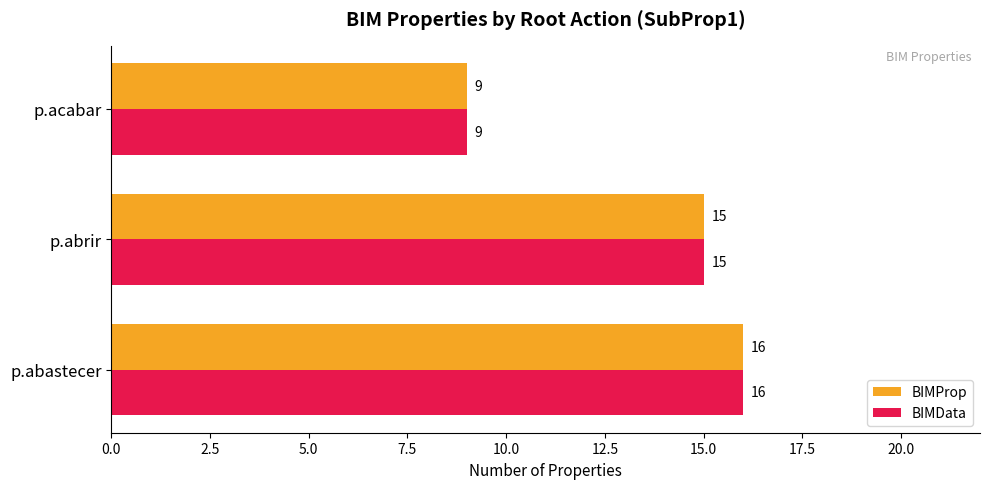

What is the approximate value of BIMProp at p.abastecer?

16